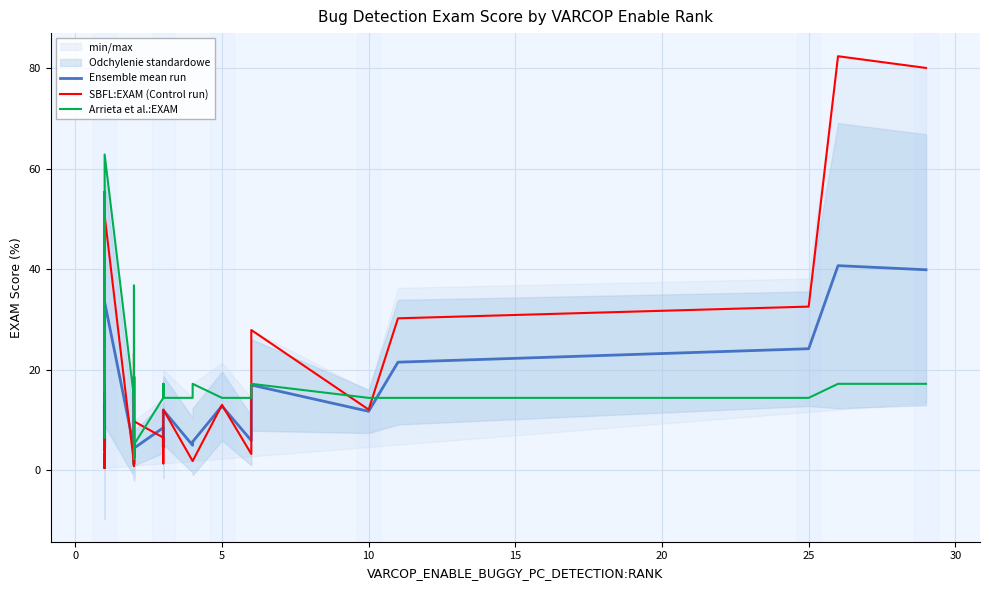

Which series has the widest spread of values?

SBFL:EXAM (Control run)